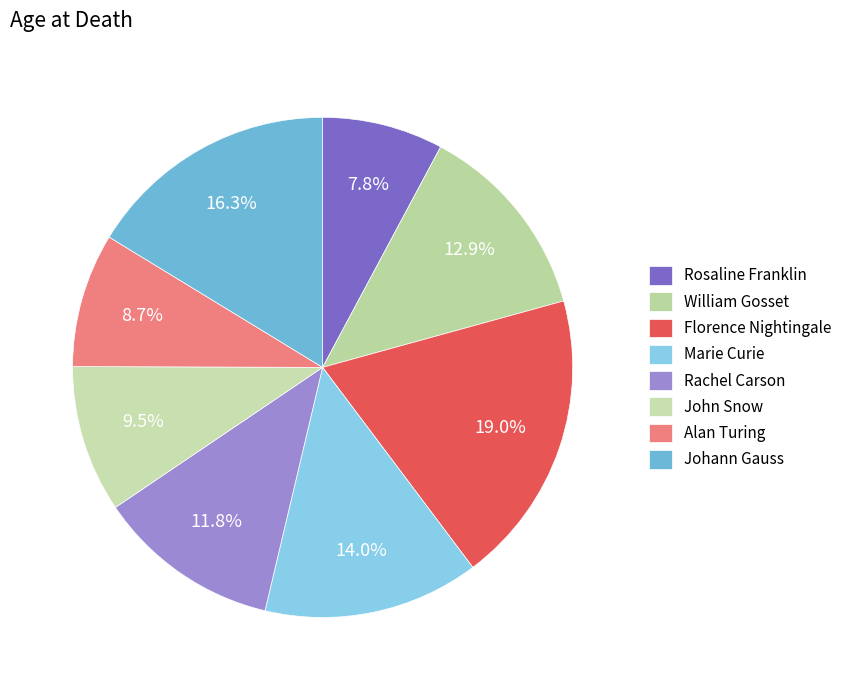

Count the number of slices in the pie.

8